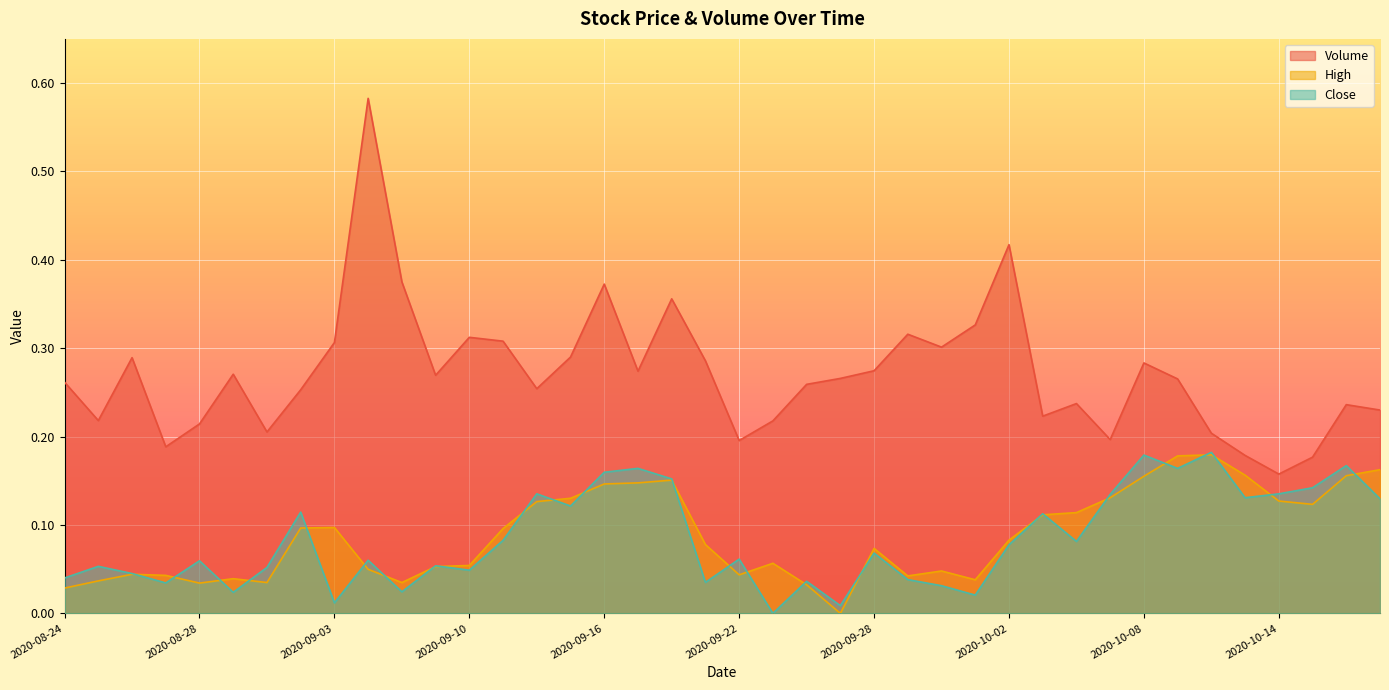

What are all the series names shown in the legend?

Volume, High, Close